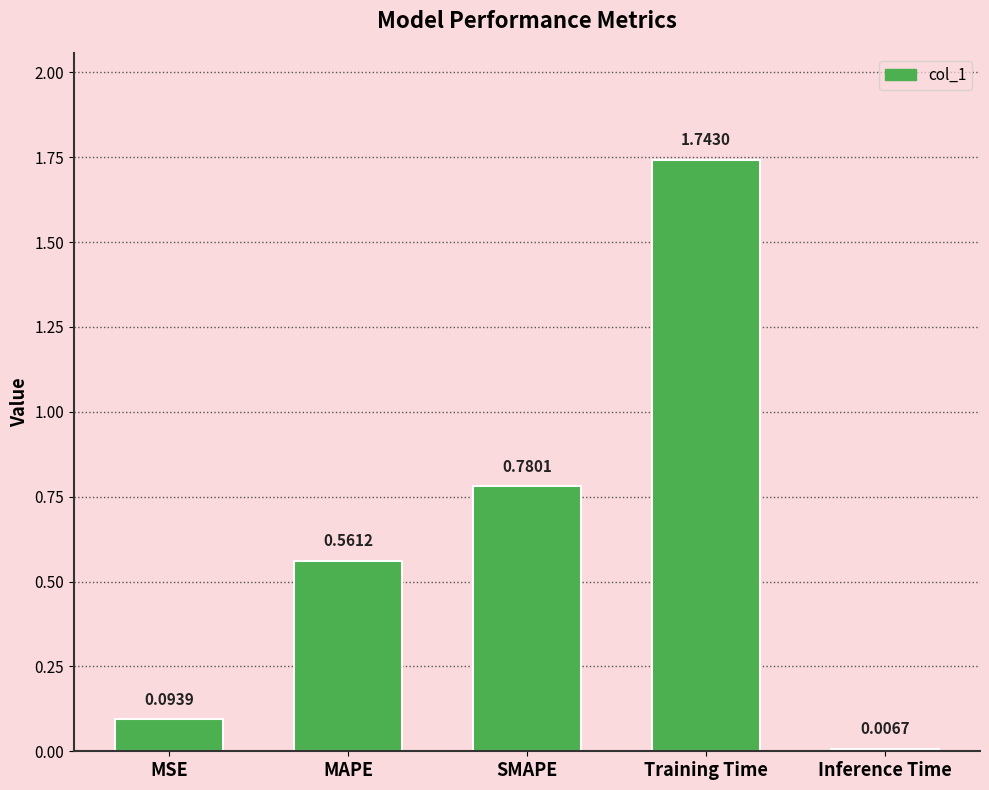

Between SMAPE and Inference Time, which is larger?

SMAPE